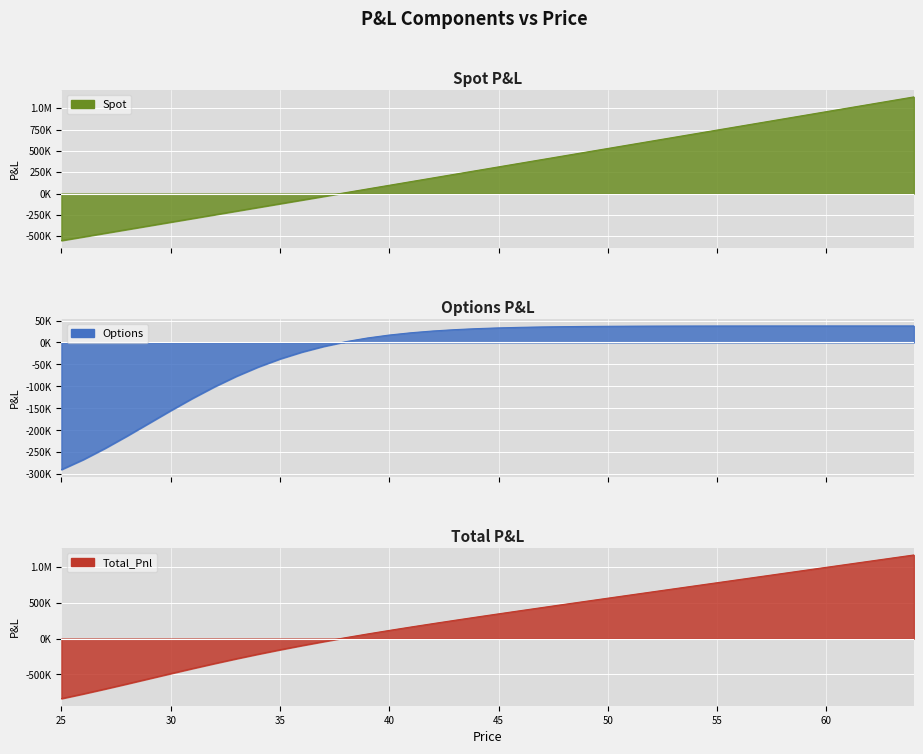

Which series has the largest total across all categories?

Spot